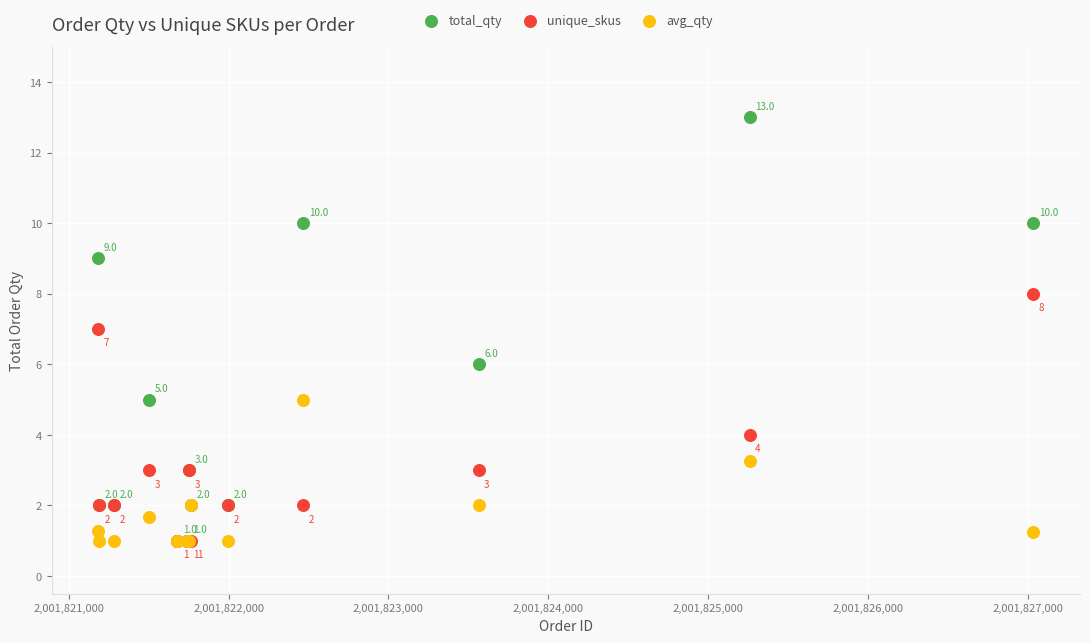

Across all series, what Y value is closest to 7?

7.0